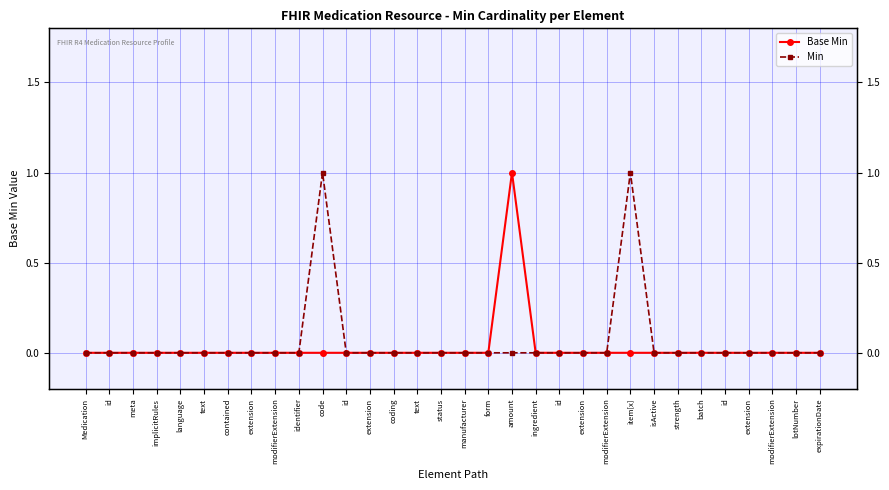

Reading left to right, what are all the values shown in this chart?

Base Min: 0	0	0	0	0	0	0	0	0	0	0	0	0	0	0	0	0	0	1	0	0	0	0	0	0	0	0	0	0	0	0	0
Min: 0	0	0	0	0	0	0	0	0	0	1	0	0	0	0	0	0	0	0	0	0	0	0	1	0	0	0	0	0	0	0	0